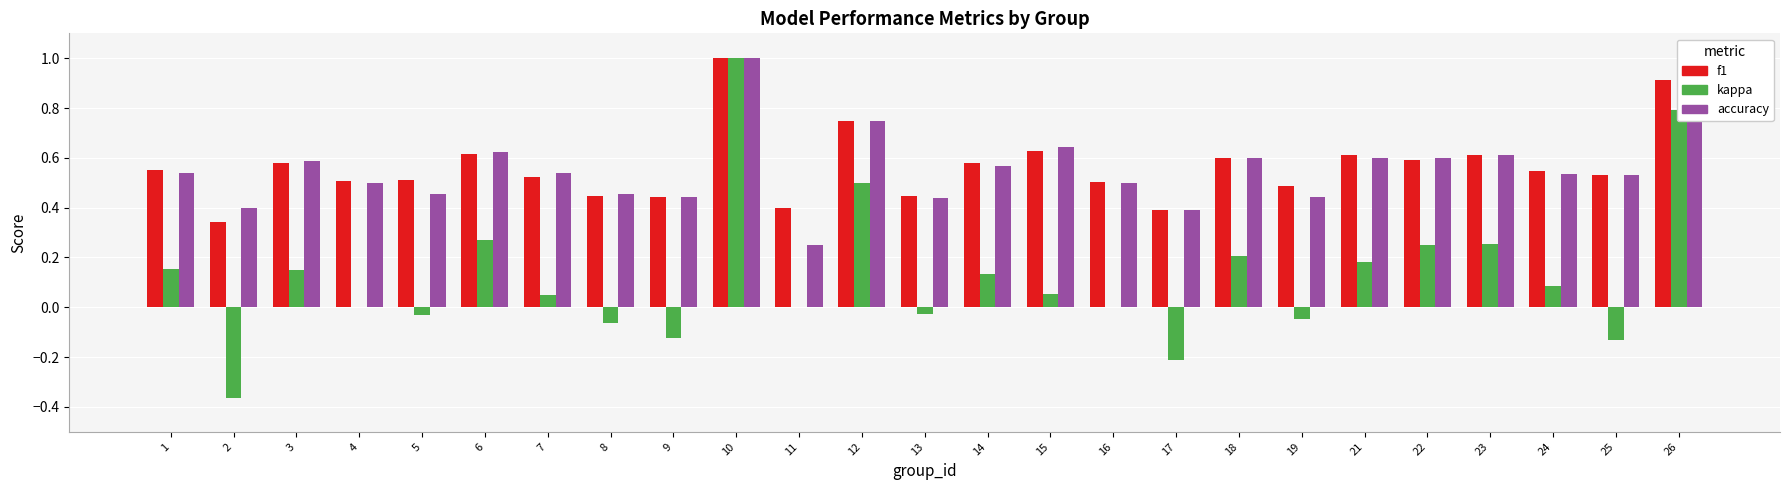

Is the value of accuracy at 18 greater than the value of f1 at 5?

Yes